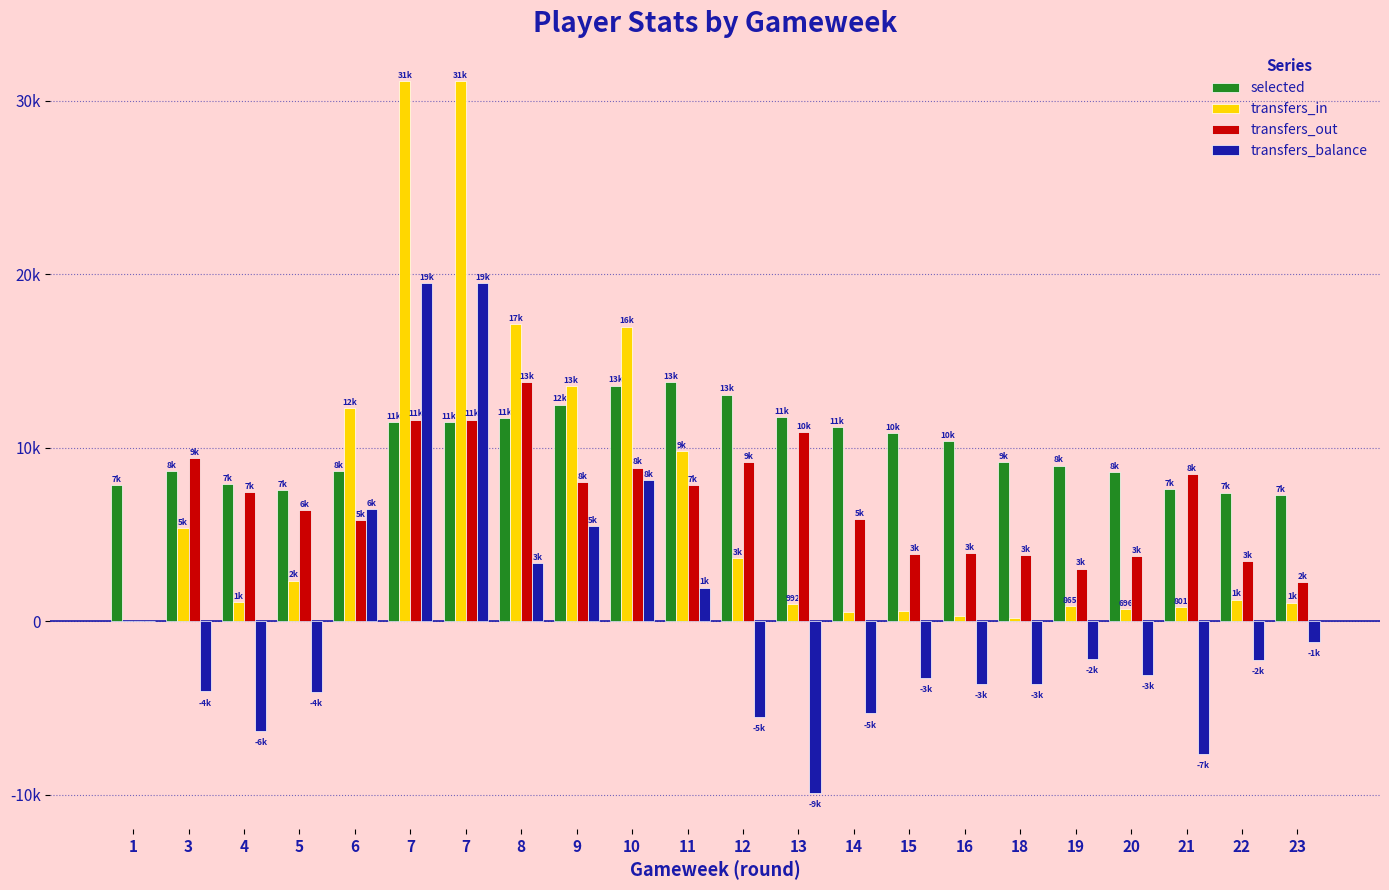

True or false: transfers_out has a value of 3473.0 at 22.

True